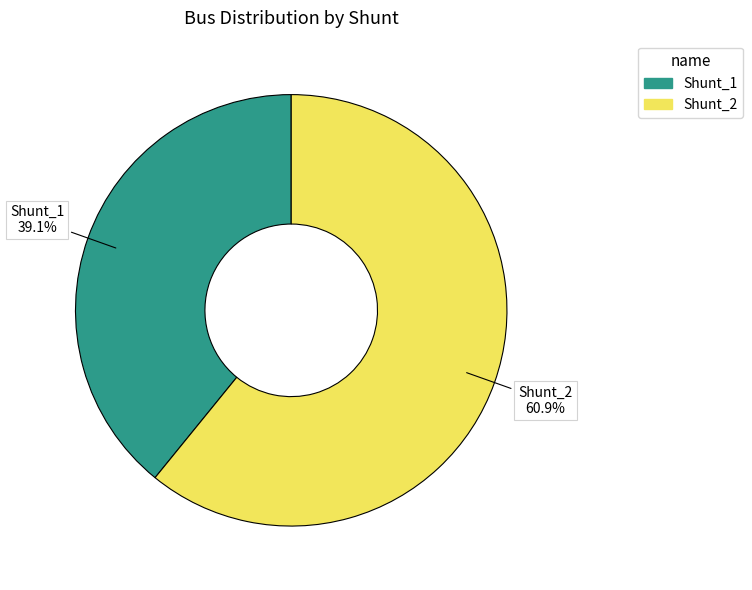

Rank the categories by value from highest to lowest.

Shunt_2, Shunt_1